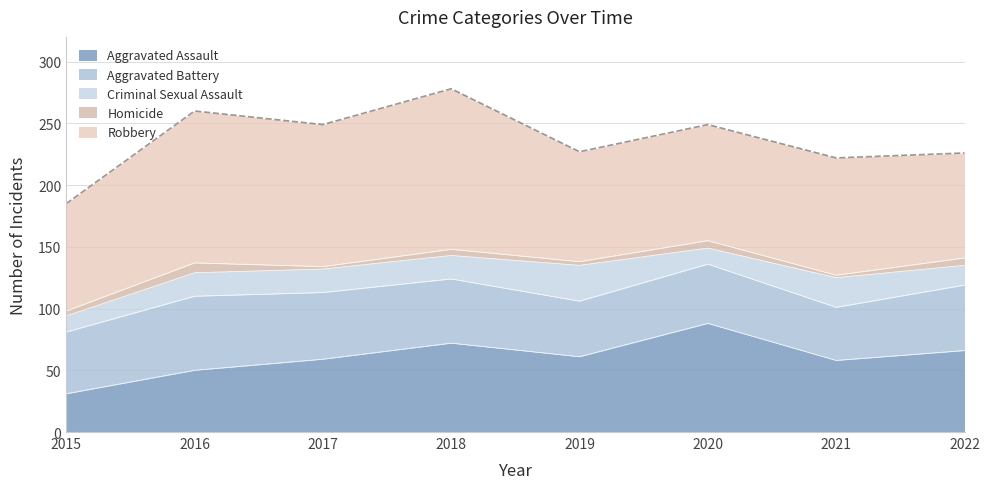

What is the lowest value of the Aggravated Assault series?

31